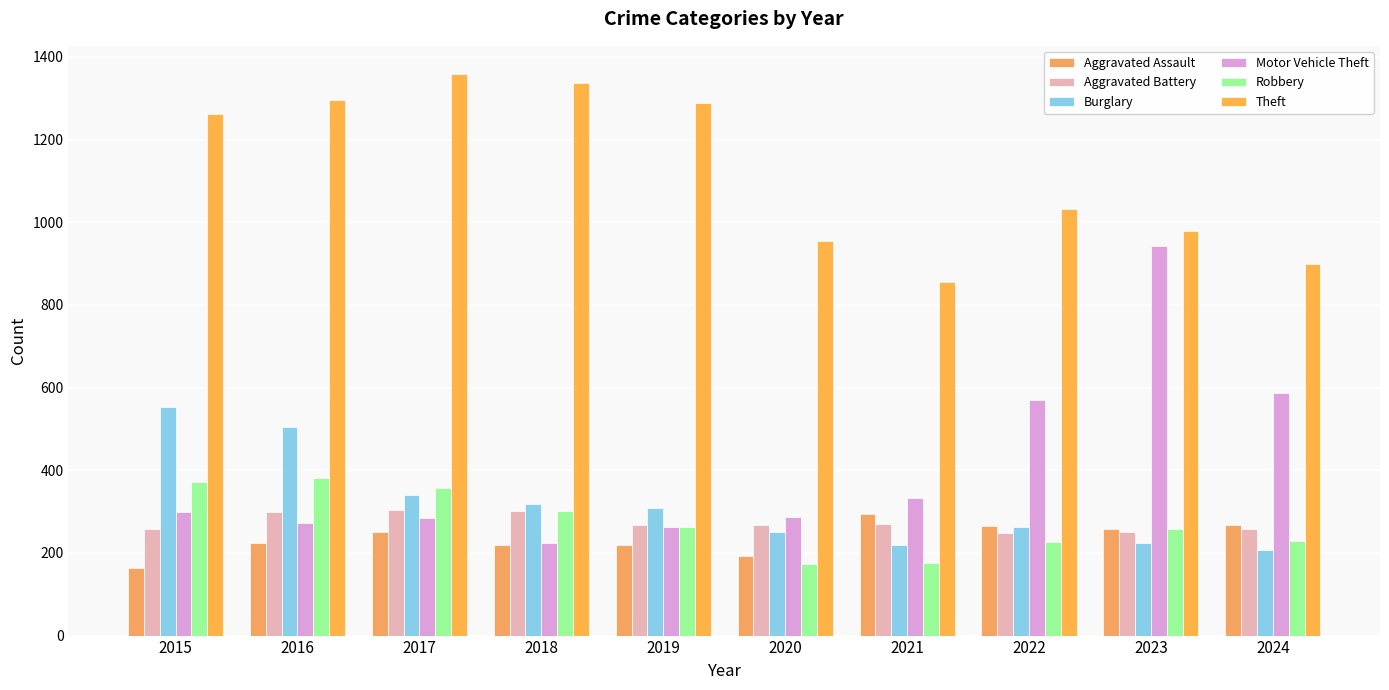

How many data points in Motor Vehicle Theft are less than 299?

5